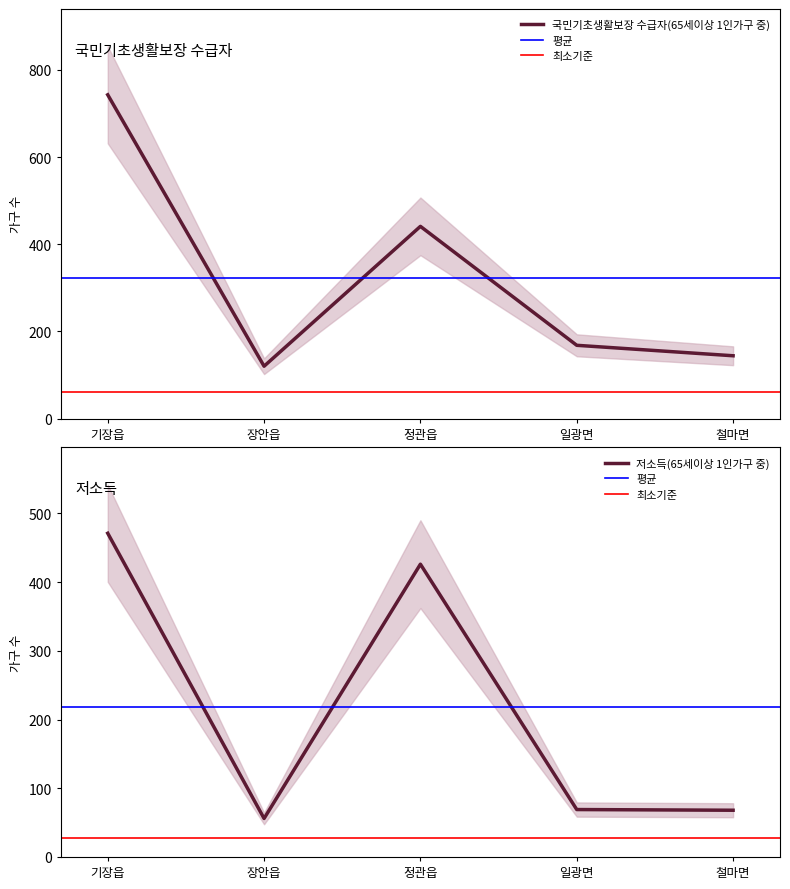

What is the difference between the maximum and second lowest values in the 저소득(65세이상 1인가구 중) series?

403